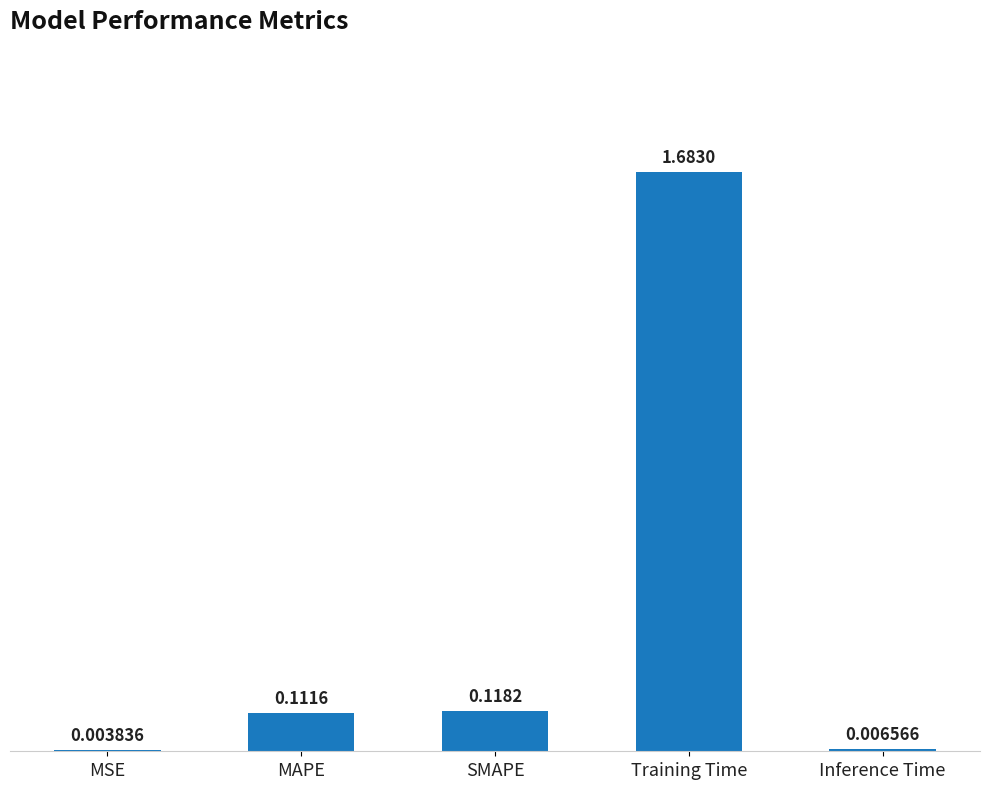

Which has a higher value, SMAPE or Training Time?

Training Time